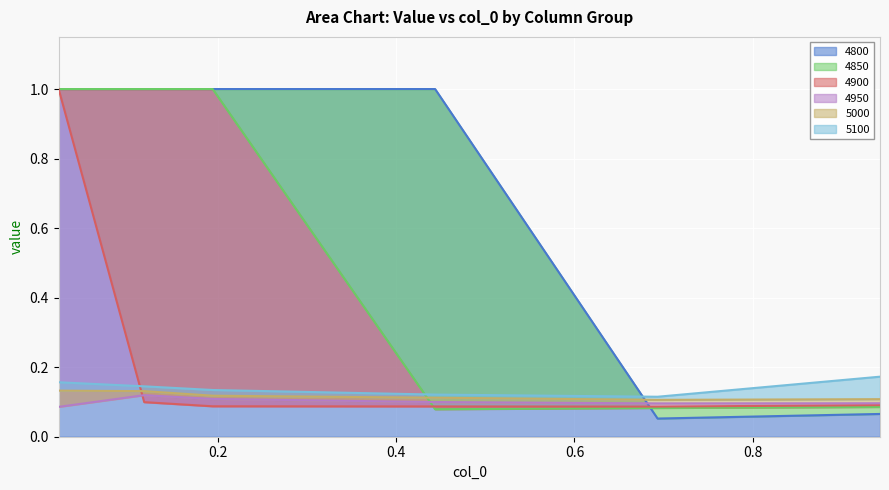

What is the minimum value shown in the chart?

0.1